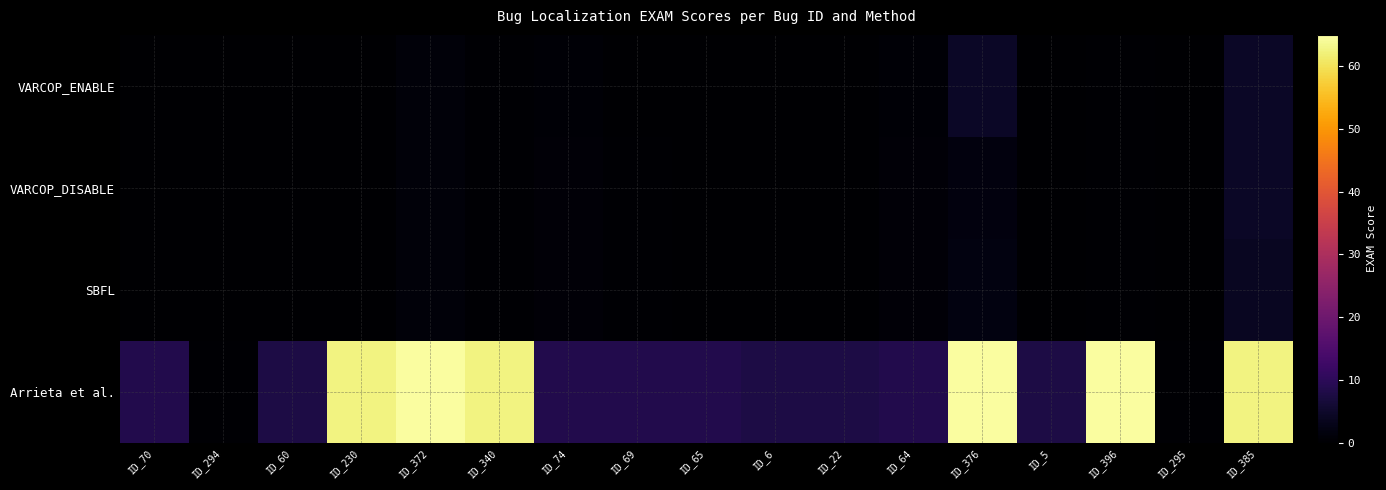

Rank the series by their maximum value, from highest to lowest.

Arrieta et al., VARCOP_ENABLE, VARCOP_DISABLE, SBFL